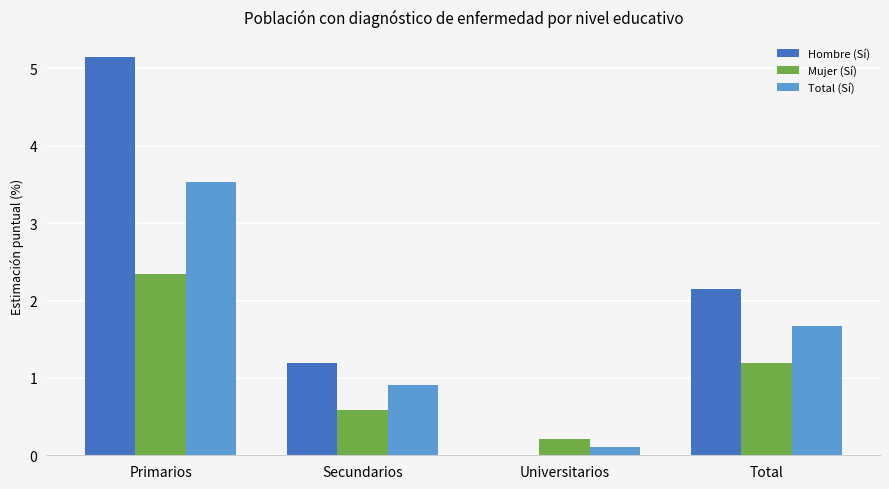

How many groups of bars are there?

4